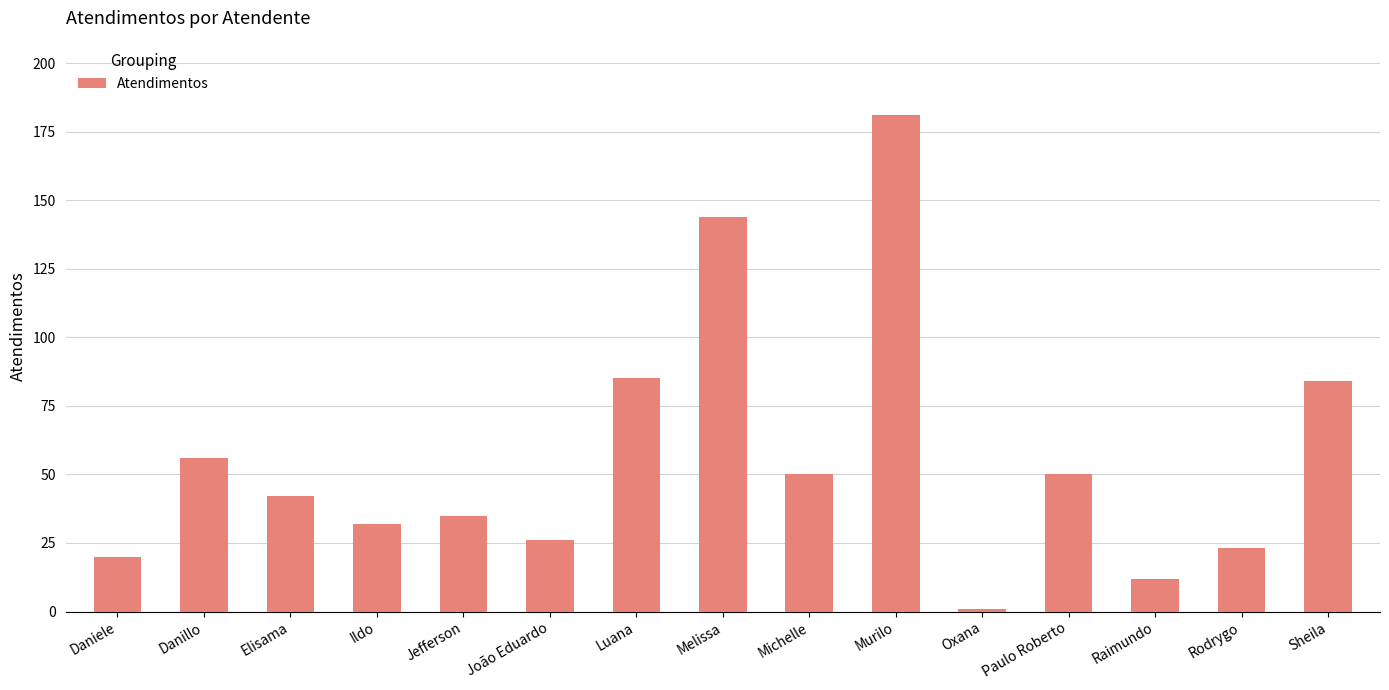

What is the label of the 3rd bar from the left?

Elisama